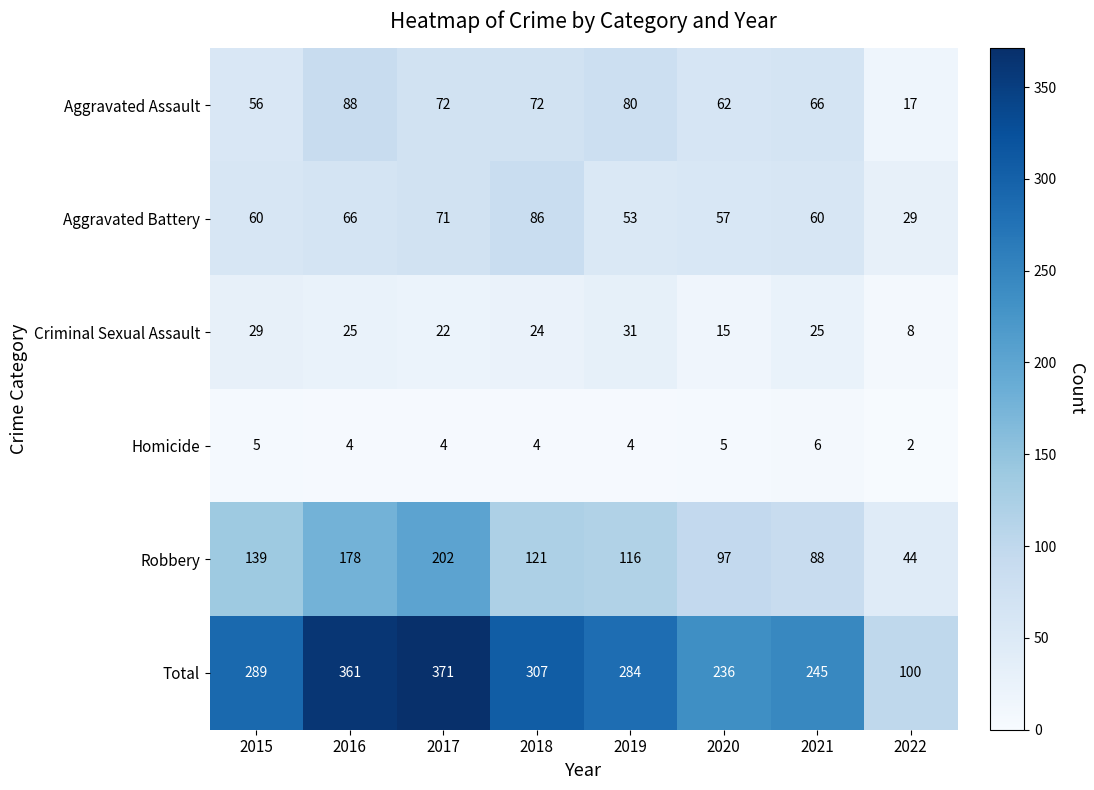

How many Homicide values are between 4 and 5?

6